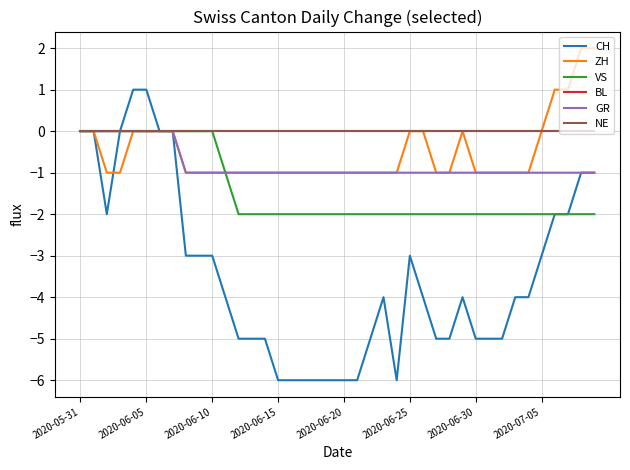

How many lines are shown in the chart?

6